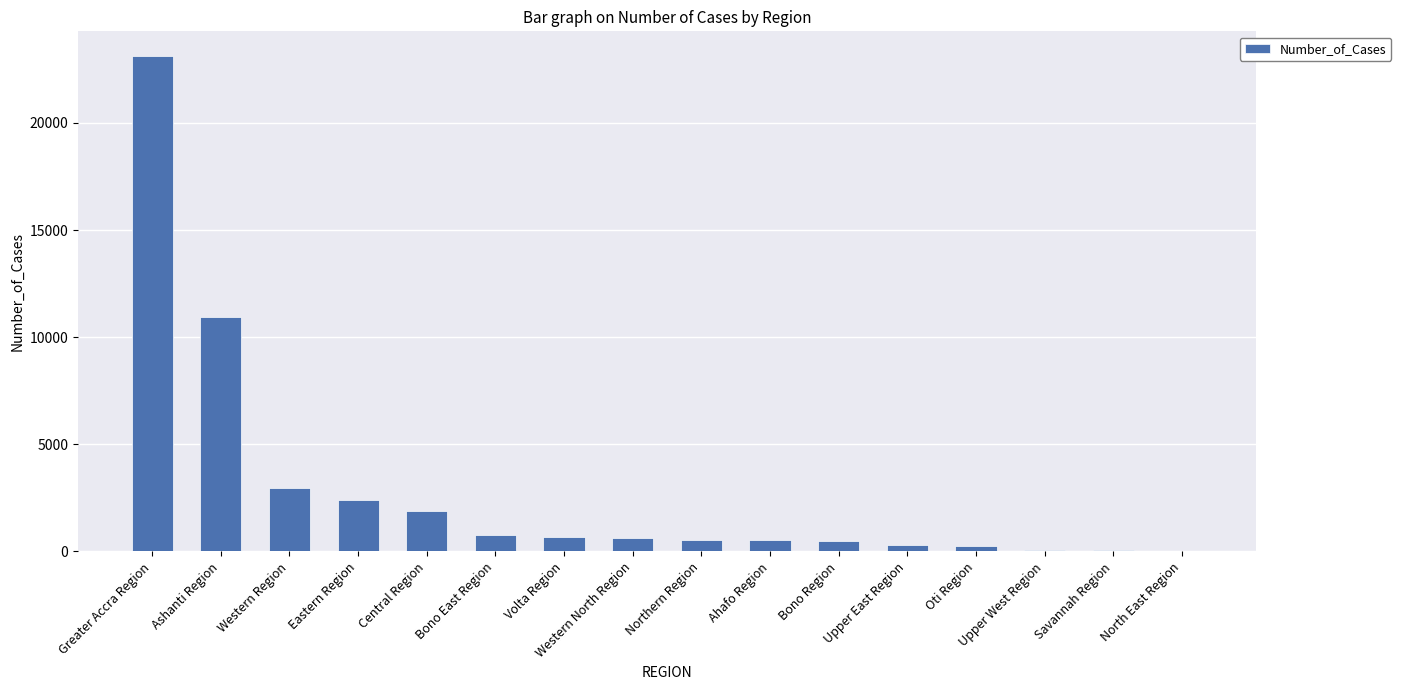

What is the sum of all values?

45655